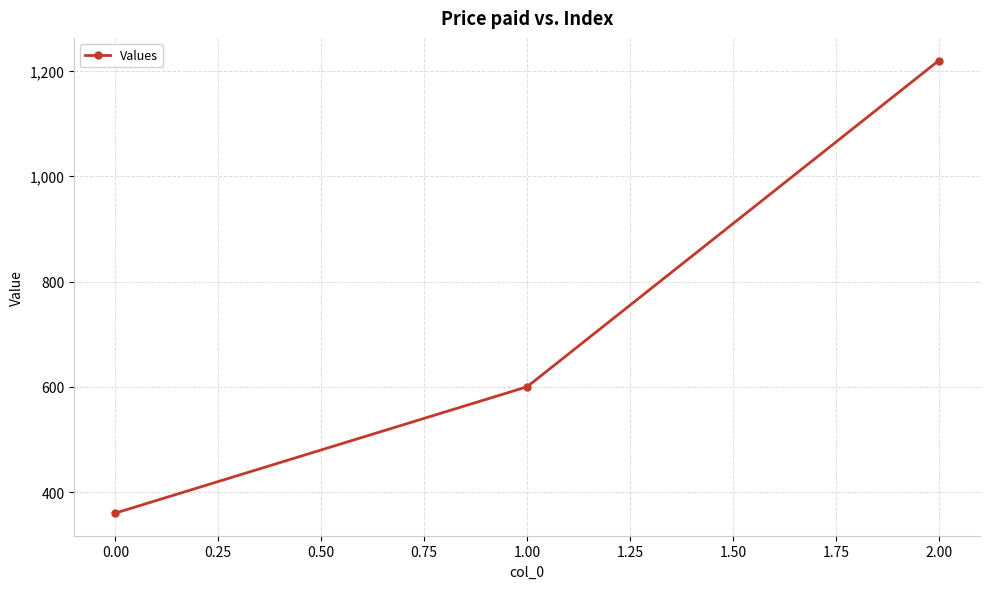

What is the sum of the values at 0.00 and 1.00?

960